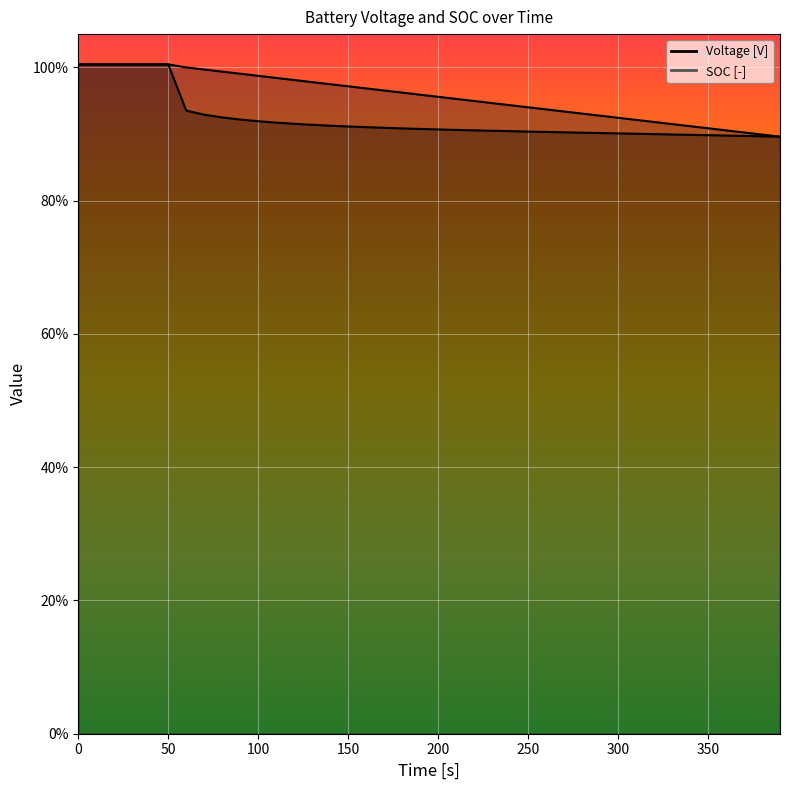

What are all the series names shown in the legend?

Voltage [V], SOC [-]